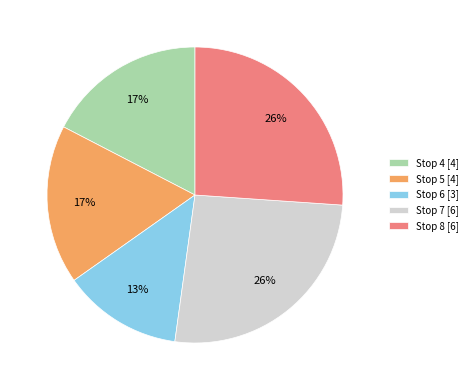

To the nearest percent, what portion does Stop 4 represent?

17%